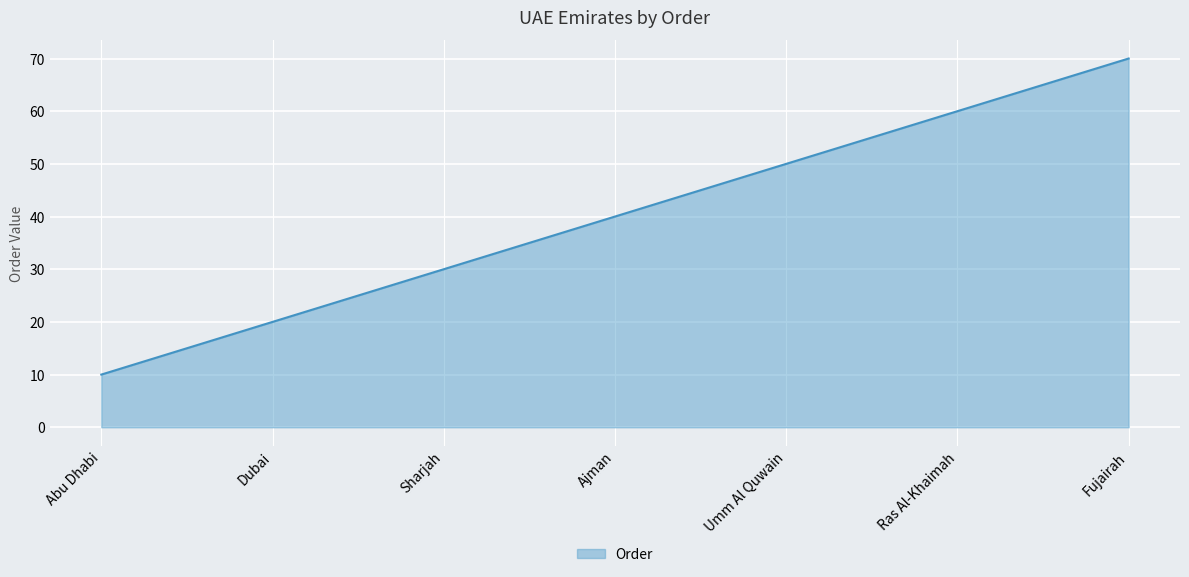

What is the change in value from Dubai to Ajman?

+20